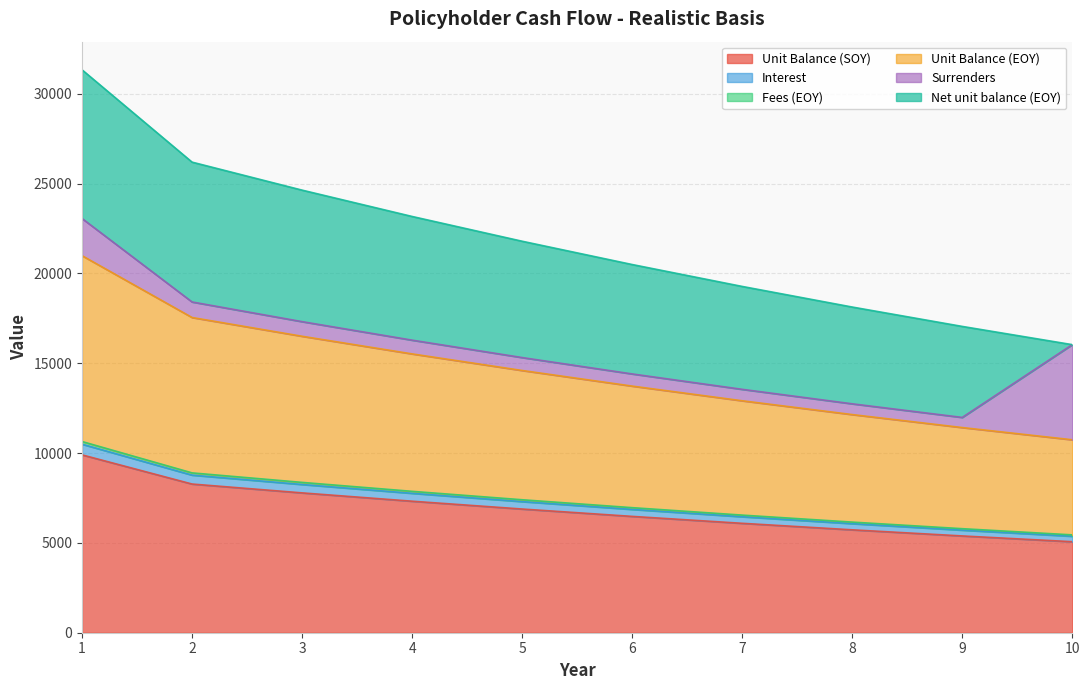

What is the minimum value for Unit Balance (SOY)?

5066.5